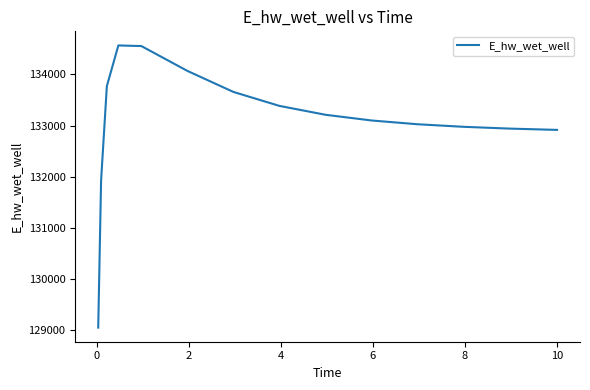

What is the minimum value shown in the chart?

129047.2